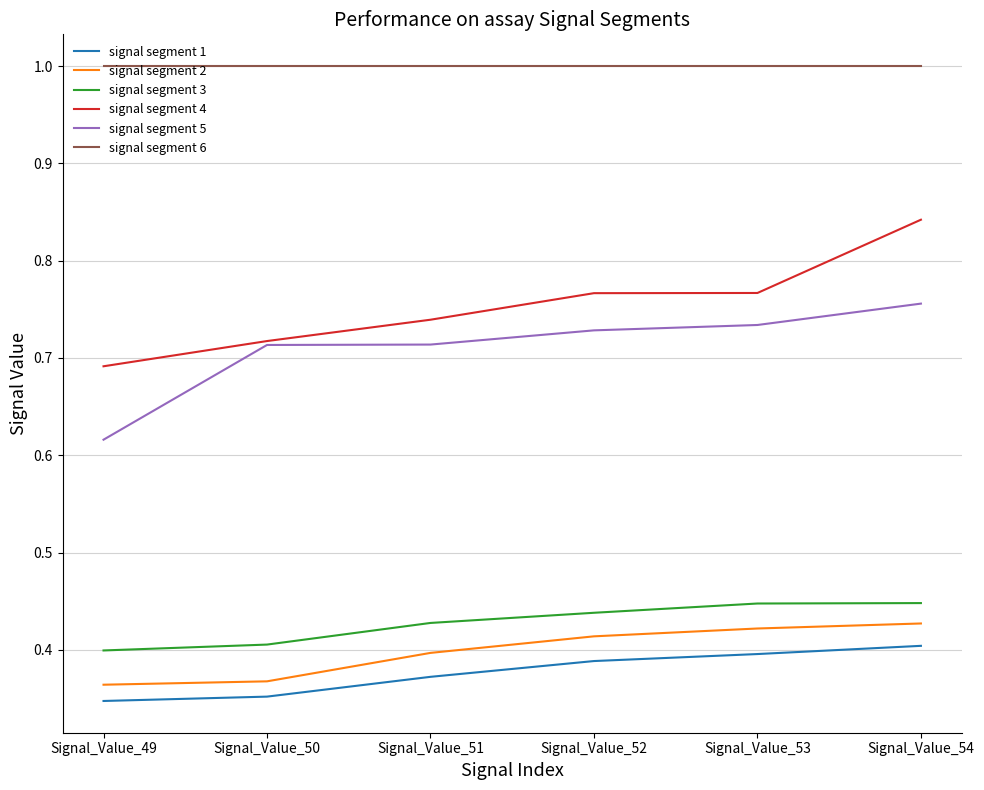

Which series changed the most between Signal_Value_49 and Signal_Value_50?

signal segment 5